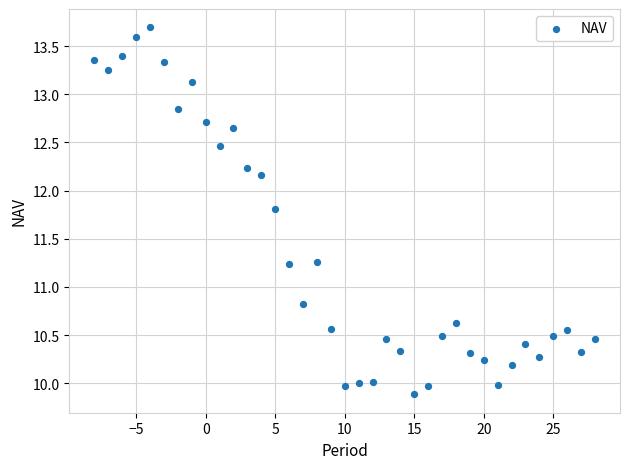

What is the range of Y values (max minus min)?

3.8